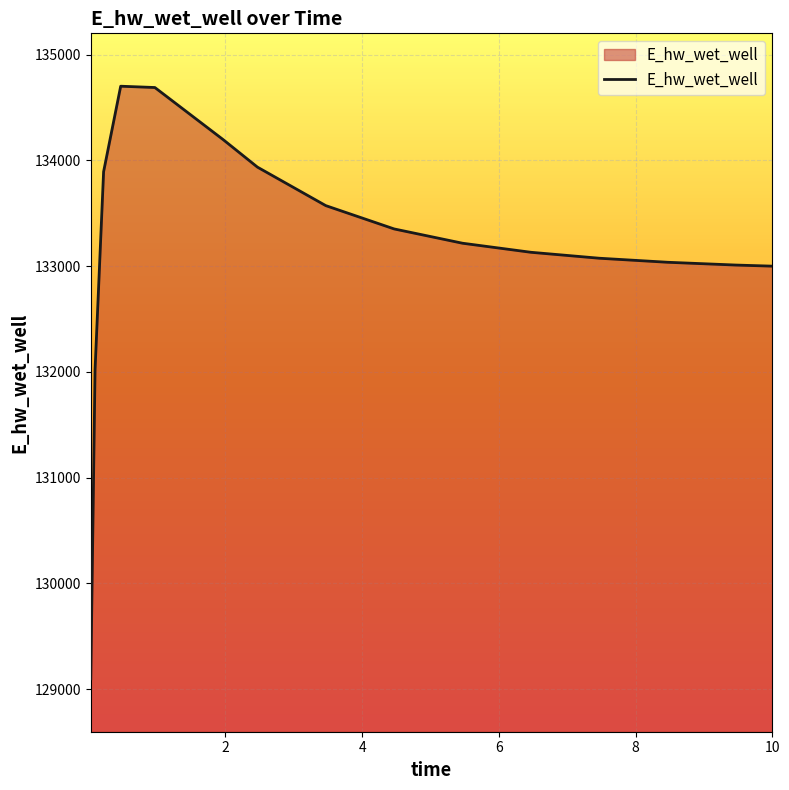

What is the difference between the maximum and minimum values?

5603.4